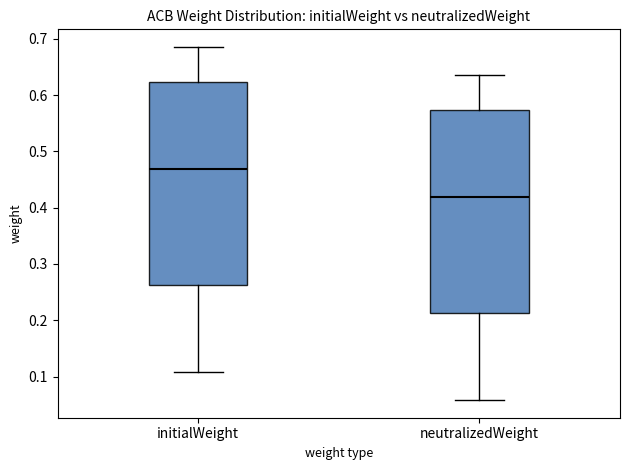

Where does the upper whisker of the box for neutralizedWeight end on the y-axis? The values are not printed on the chart, so give them approximately, as read against the axis.

0.64